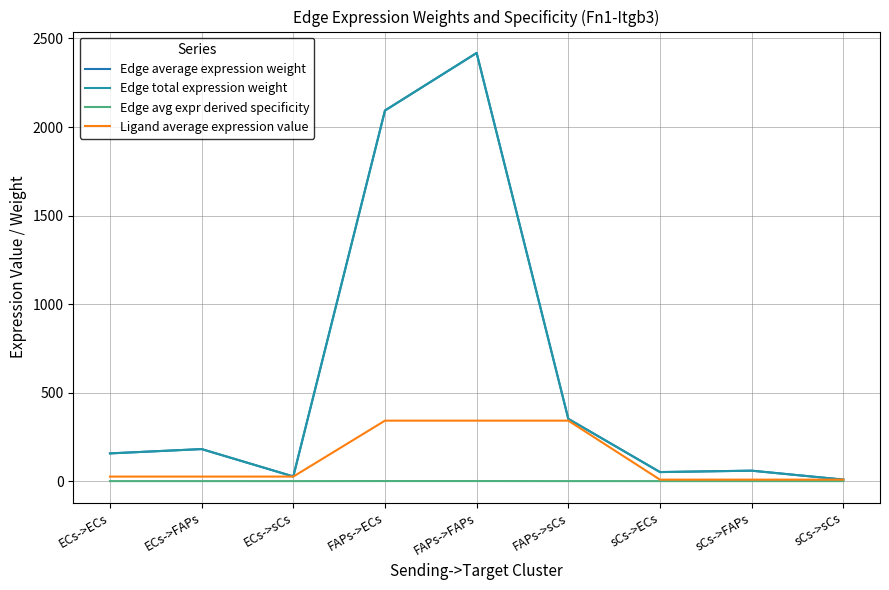

What is the label of the 3rd point from the left?

ECs->sCs